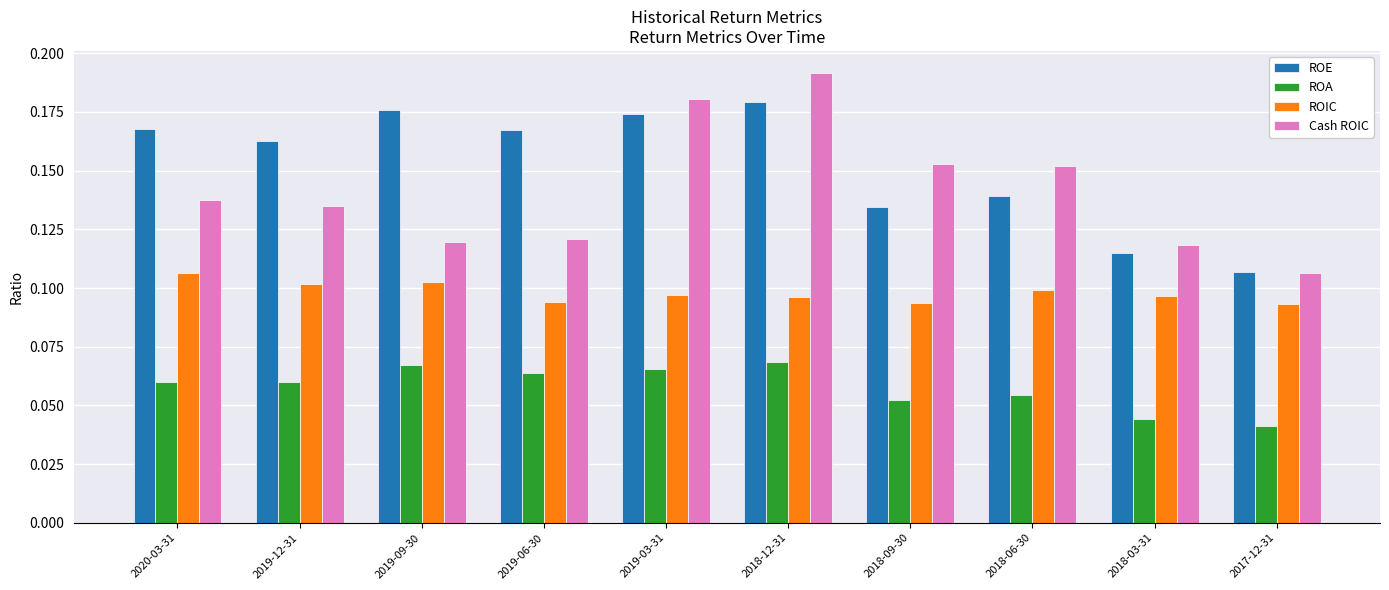

How many ROE values are between 0 and 1?

10